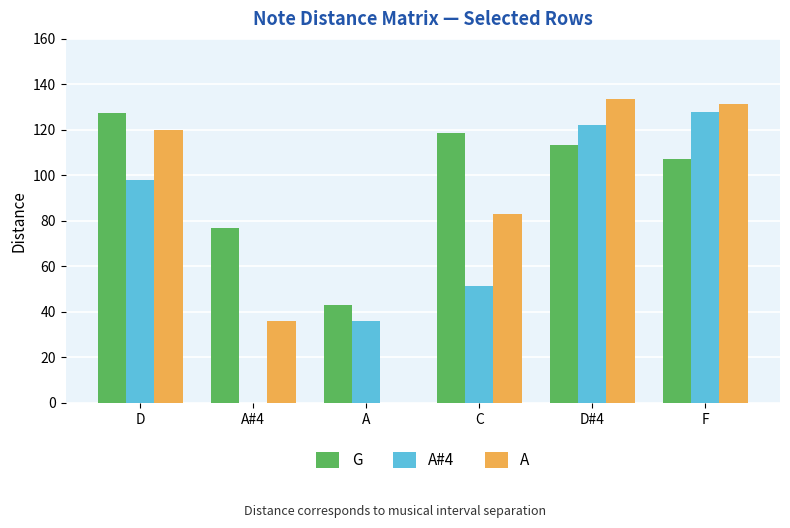

What is the sum of all A#4 values?

435.6